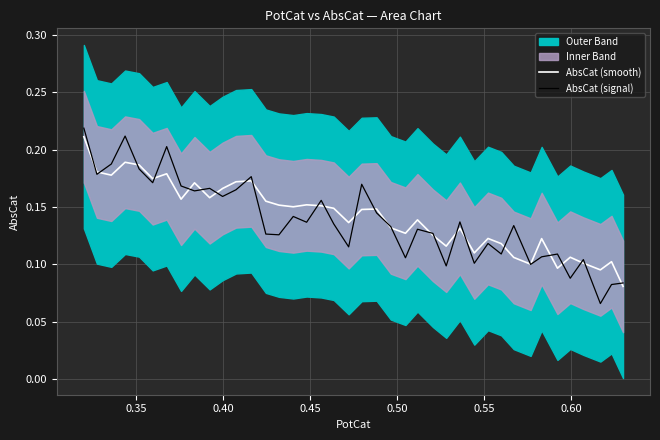

How many interior local valleys does the AbsCat (smooth) series have?

12